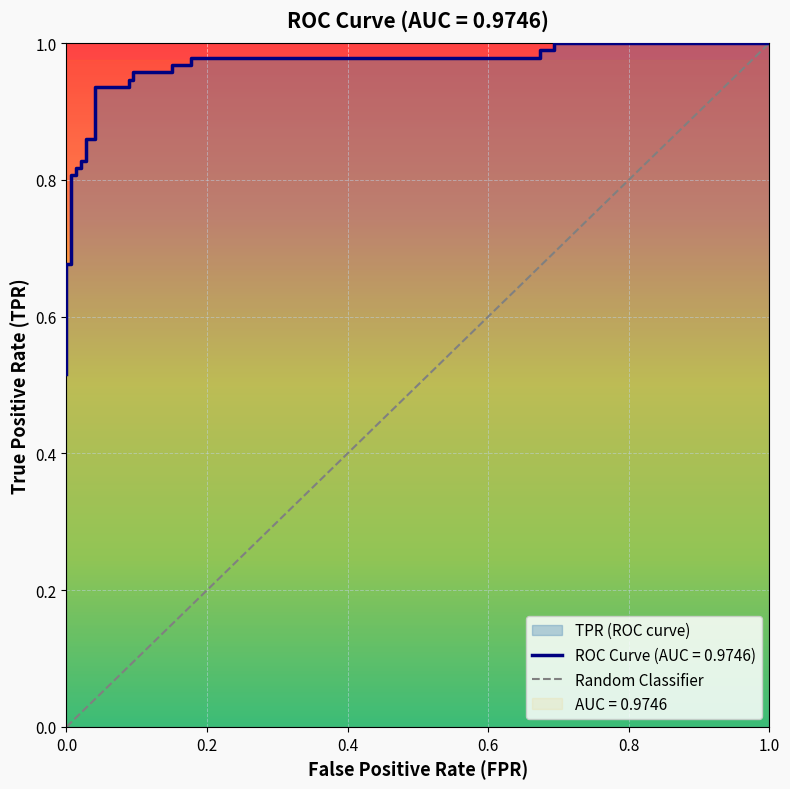

Is it true that the value at 18 is 1.3?

False